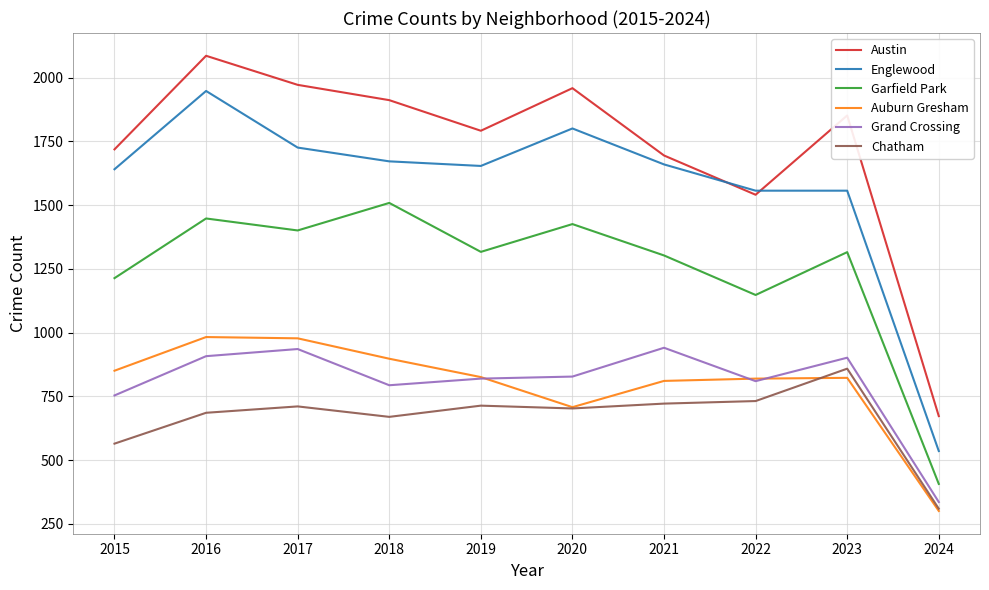

At which category is the sum across all series the highest?

2016